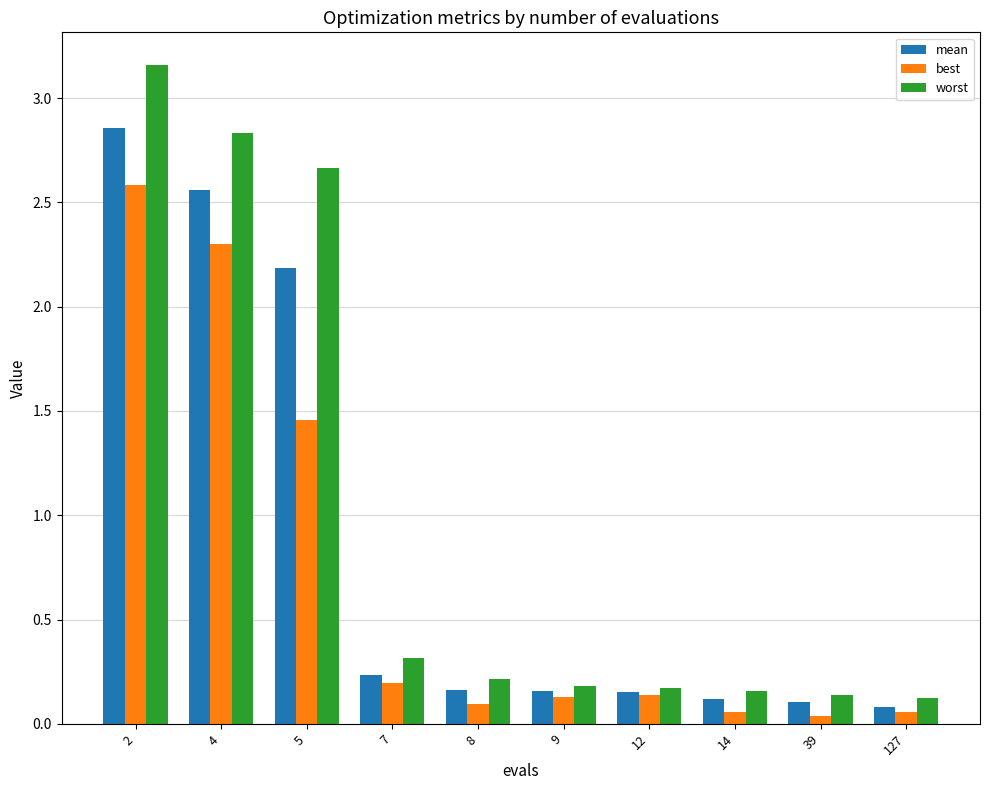

What is the difference between the mean values at 2 and 8?

2.7